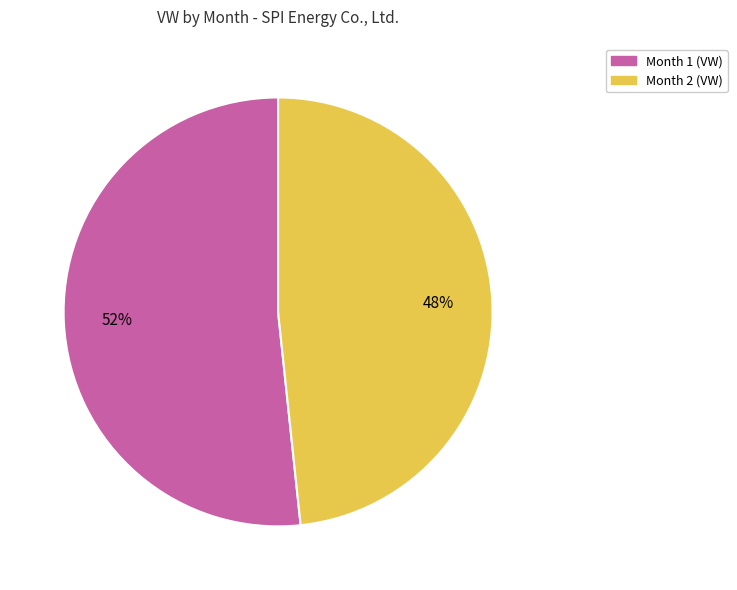

Which has a higher value, Month 2 or Month 1?

Month 1